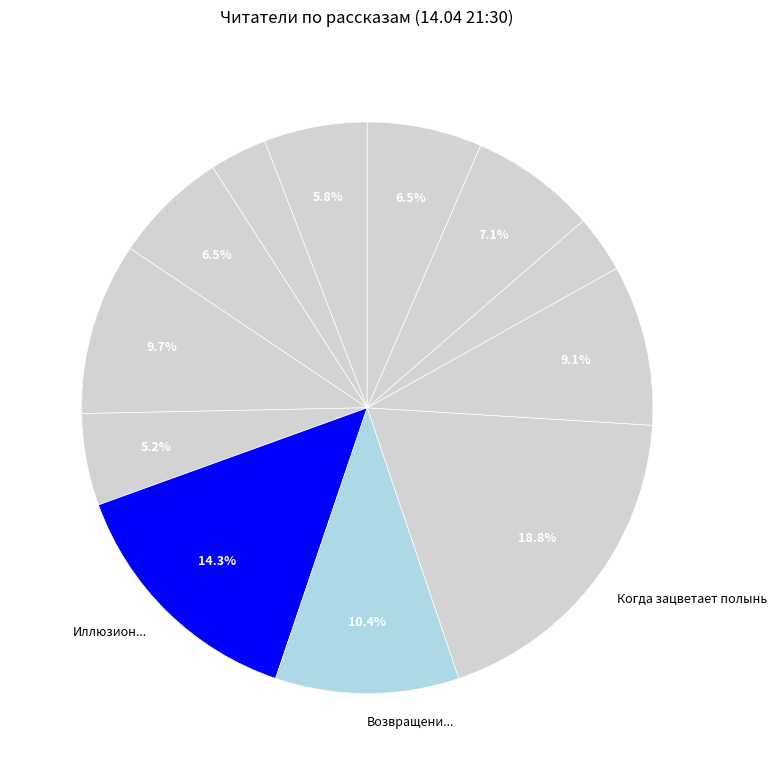

How many slices are in this pie chart?

12